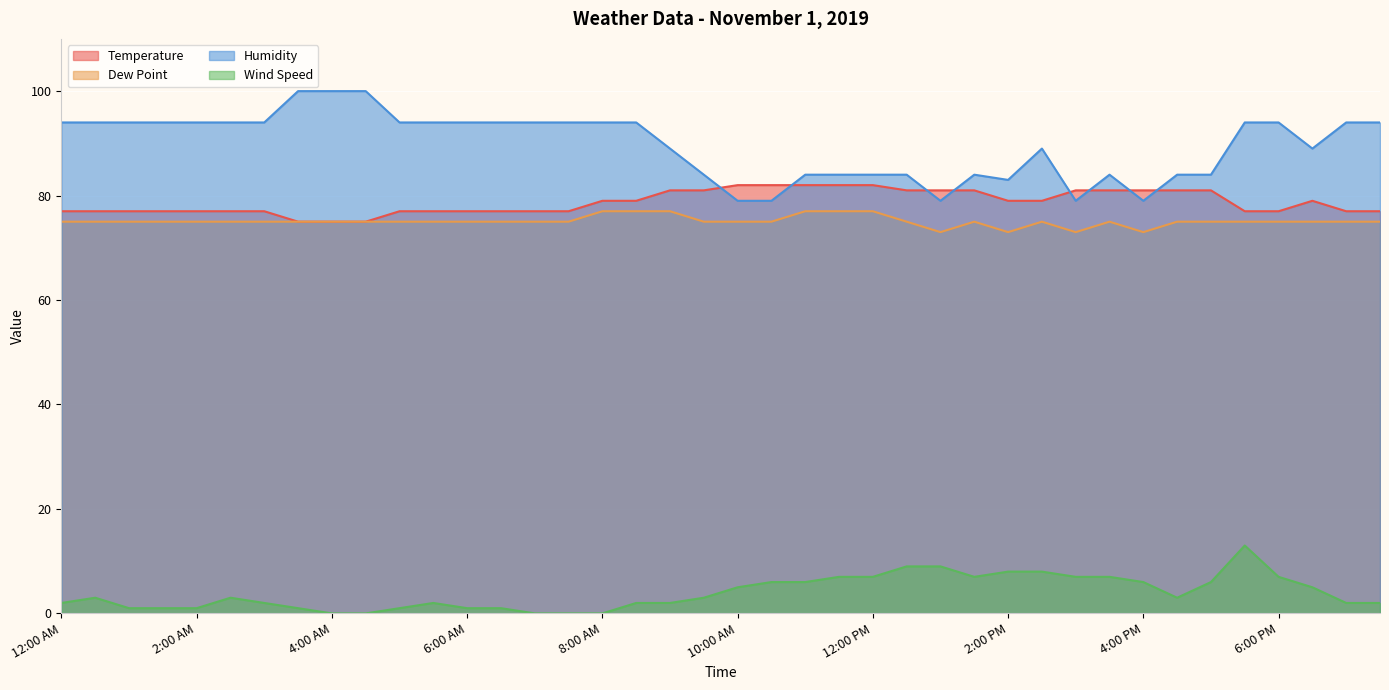

Which series changed the most between 12:30 AM and 4:00 AM?

Humidity